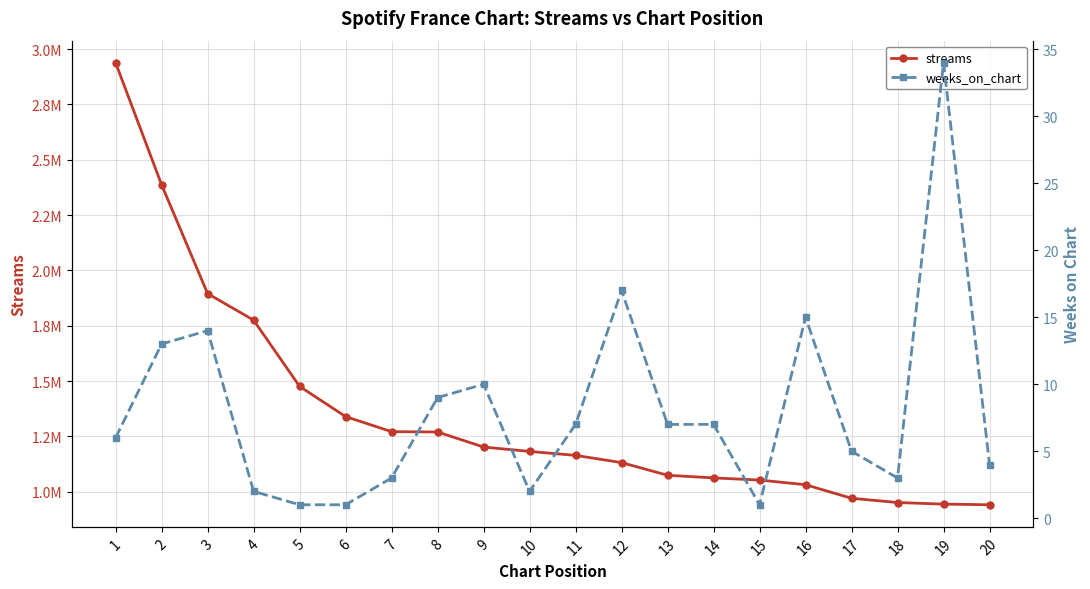

At which category is the sum across all series the highest?

1